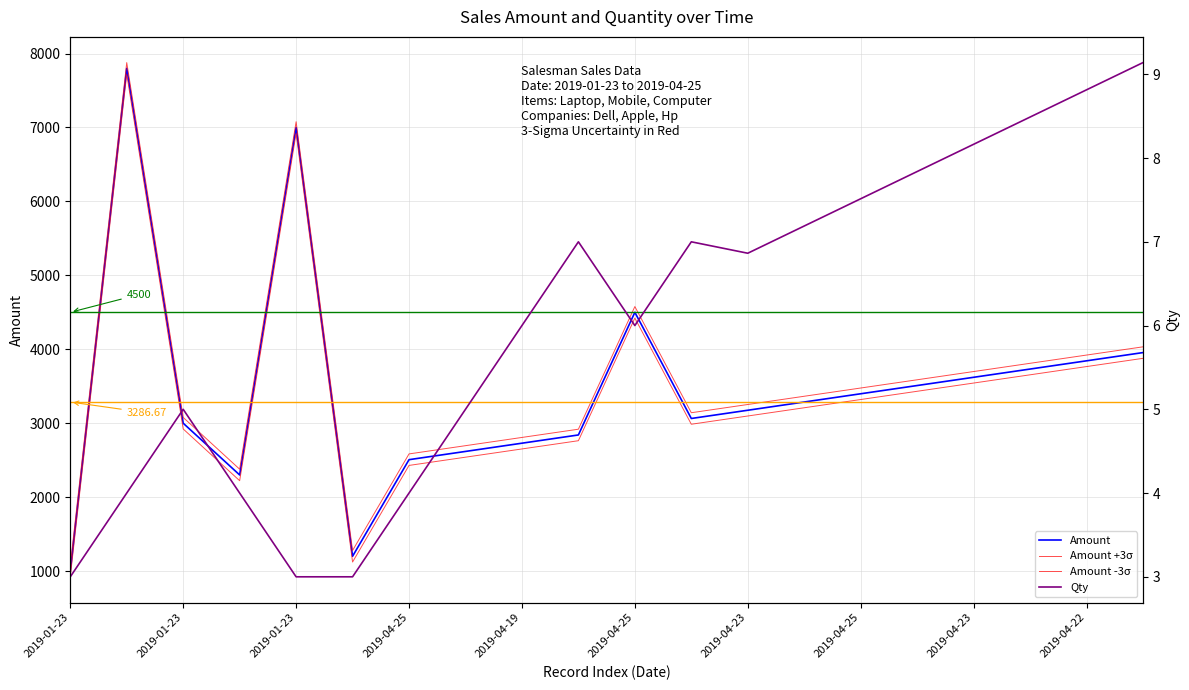

At which category is the sum across all series the highest?

2019-01-23